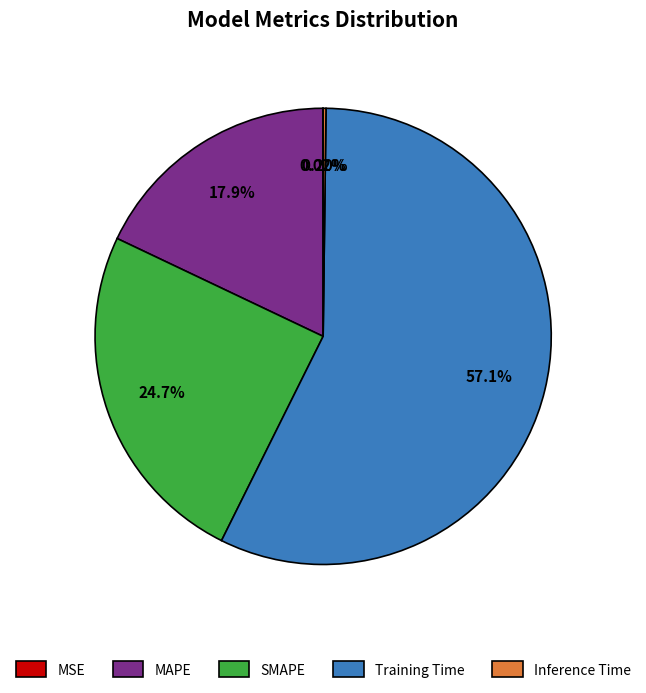

Which category has the biggest portion of the pie?

Training Time